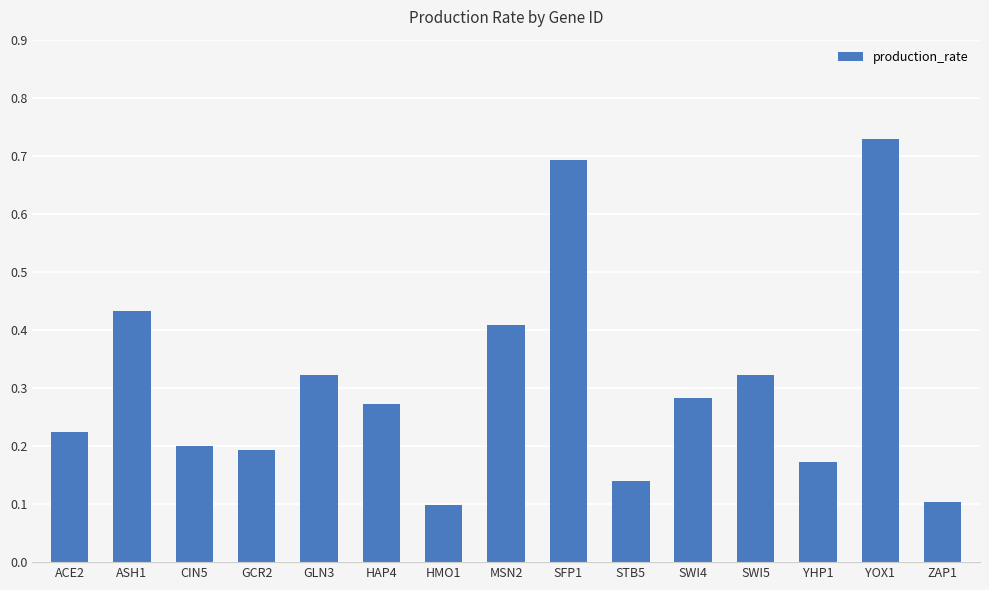

How many values are between 0 and 1?

15